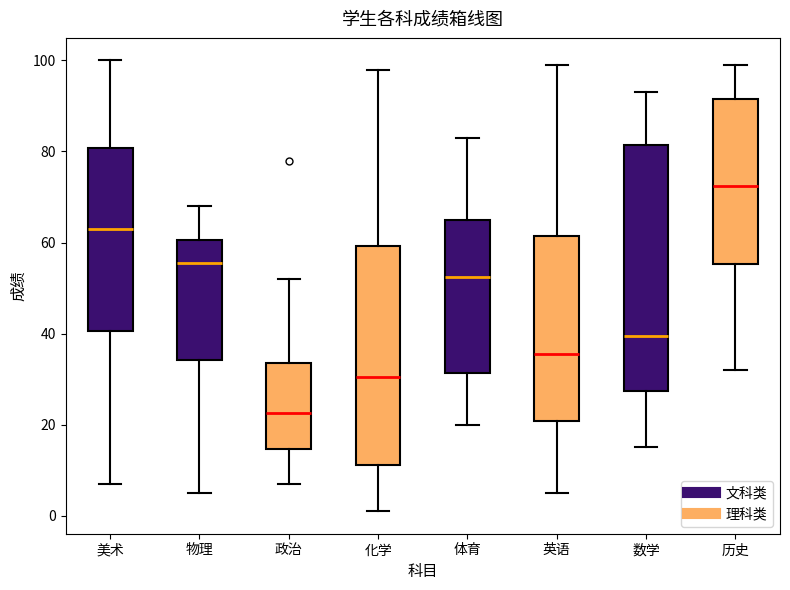

Where does the median line of the box for 体育 sit on the y-axis? The values are not printed on the chart, so give them approximately, as read against the axis.

52